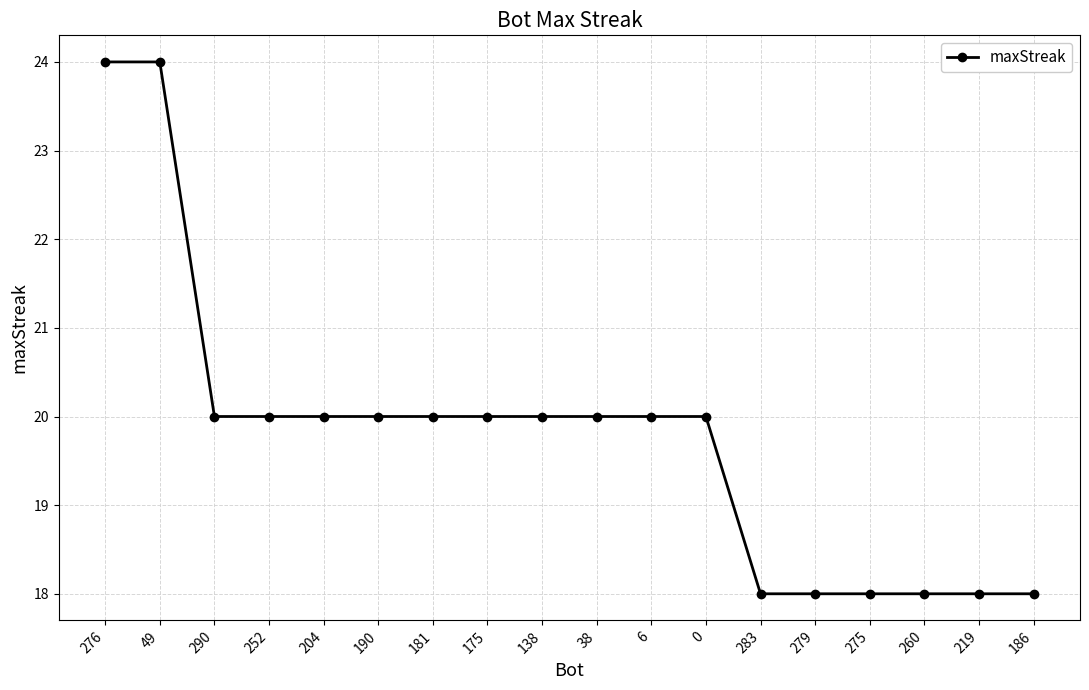

What is the difference between the second highest and second lowest values?

6